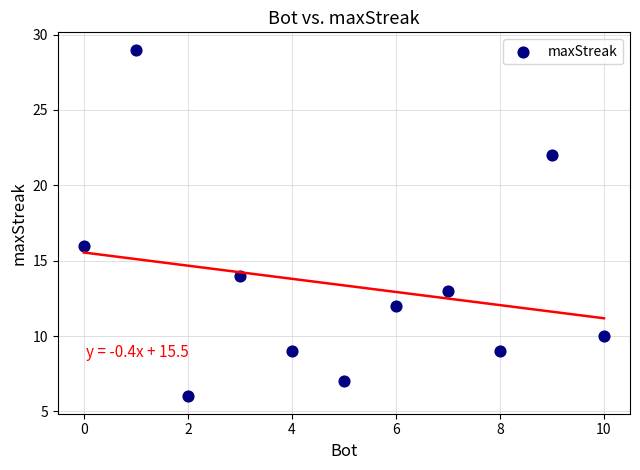

What Y value in the scatter plot is closest to 17?

16